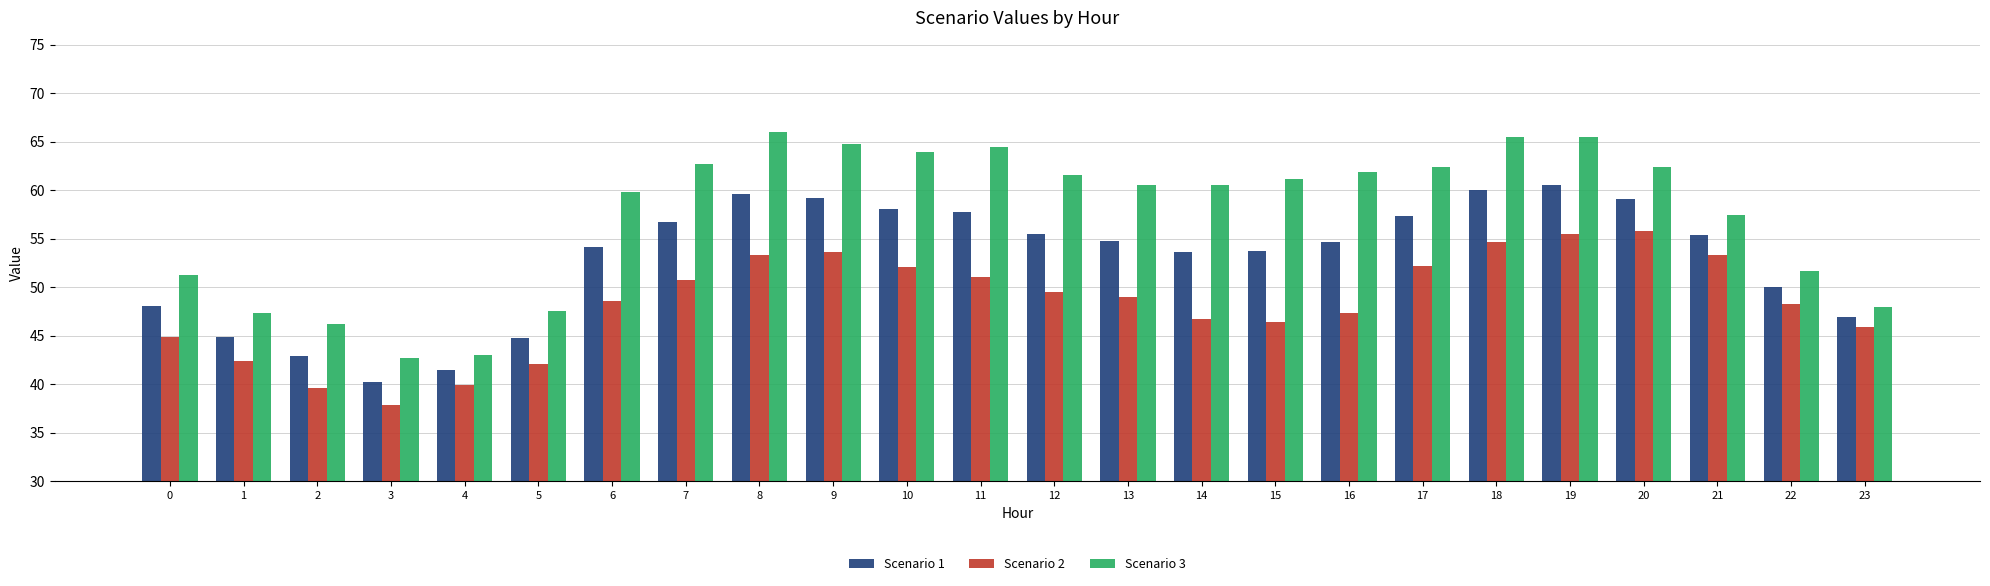

How many values in the Scenario 3 series are below 61?

12